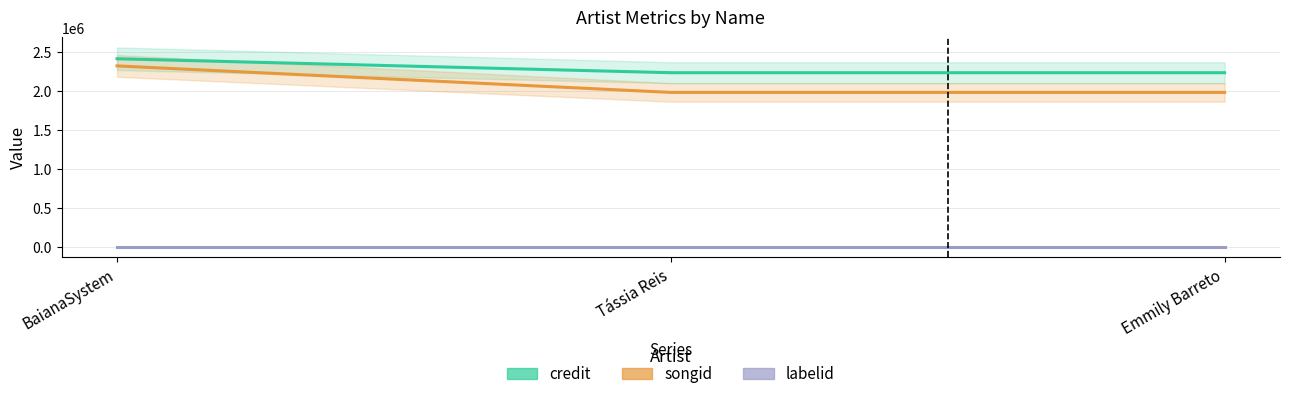

Reading left to right, extract all data points from this chart.

credit: 2411964	2233445	2233445
songid: 2320491	1981497	1981497
labelid: 2314	2314	2314